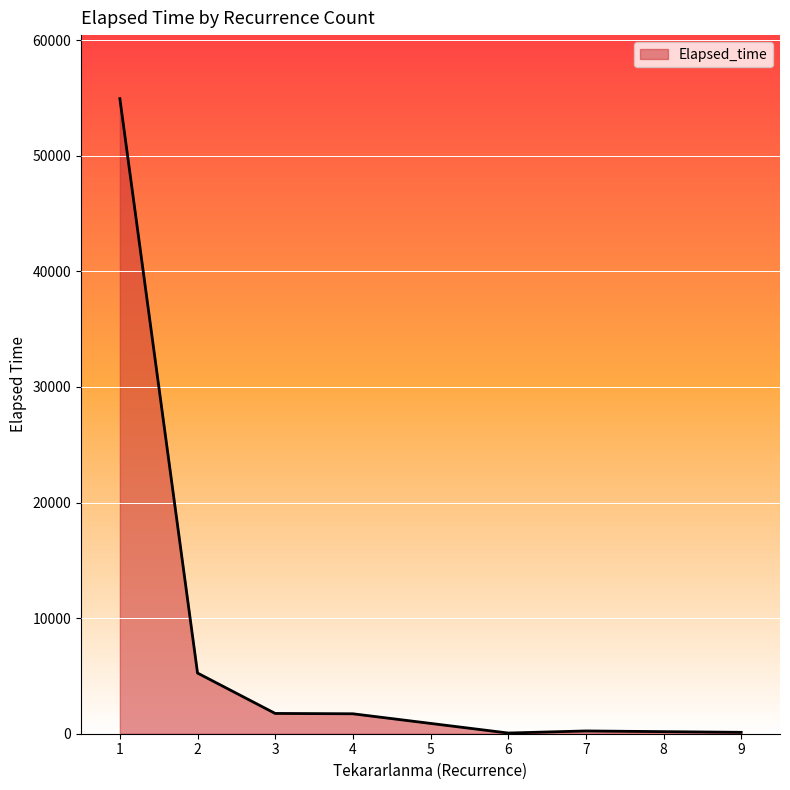

At which category does the chart reach its peak across all series?

1